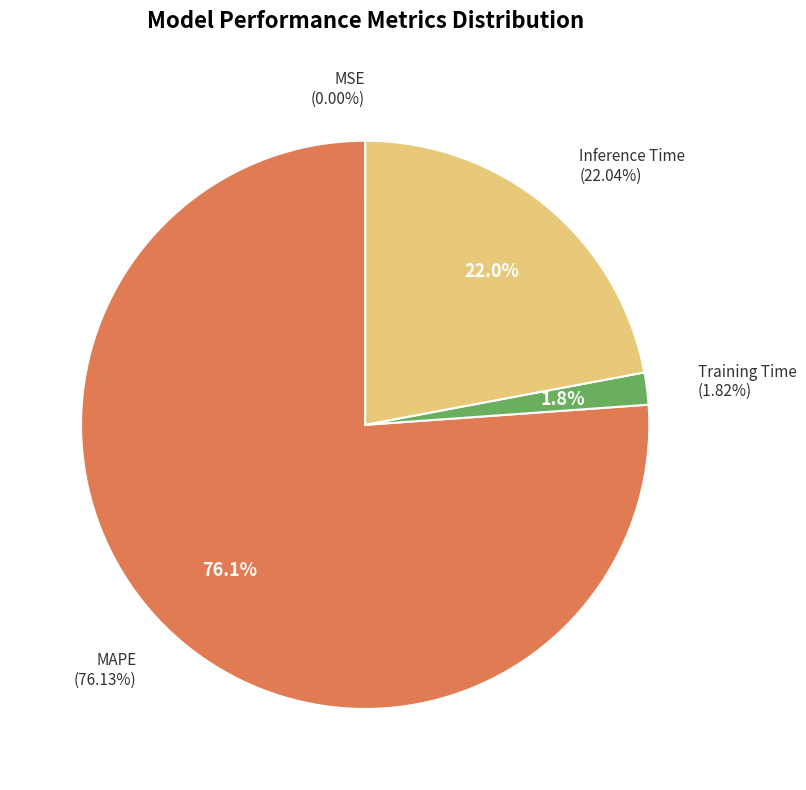

To the nearest percent, what percentage of the pie is Training Time?

2%